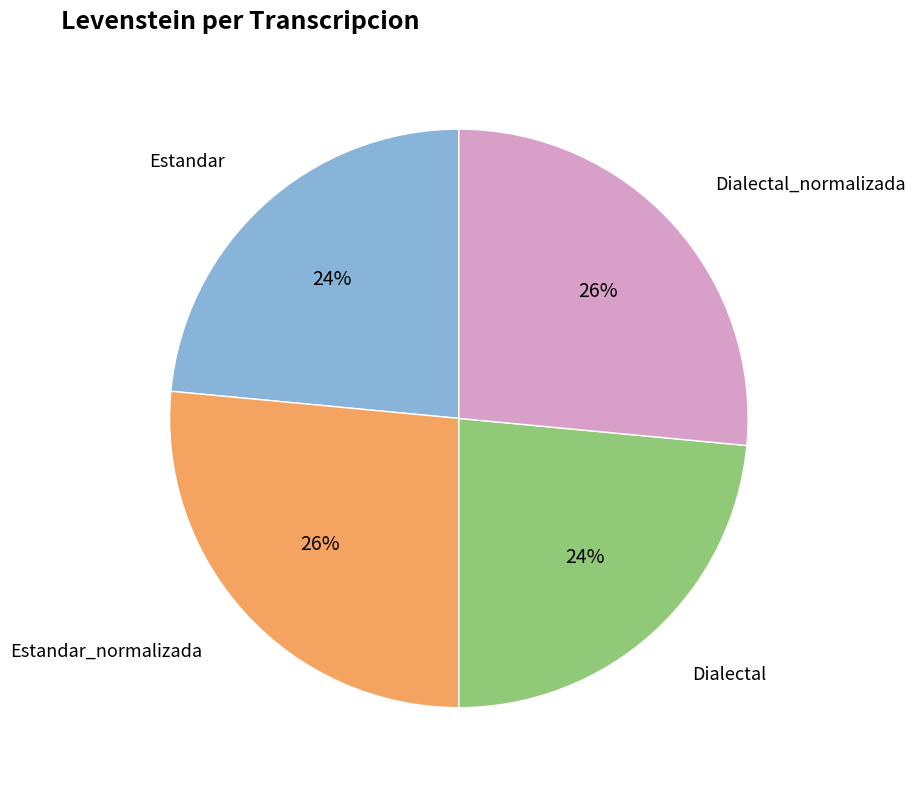

Does any single category account for the majority?

No